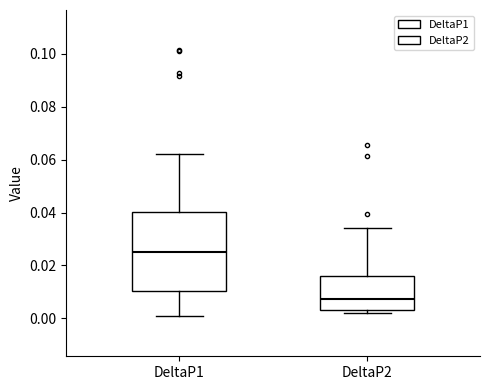

Reading left to right, read every box against the y-axis: the position of its median line, the range the box covers, and the ends of its whiskers. The values are not printed on the chart, so give them approximately, as read against the axis.

DeltaP1: median 0.026, box 0.010 to 0.040, whiskers 0.000 to 0.062
DeltaP2: median 0.008, box 0.004 to 0.016, whiskers 0.002 to 0.034